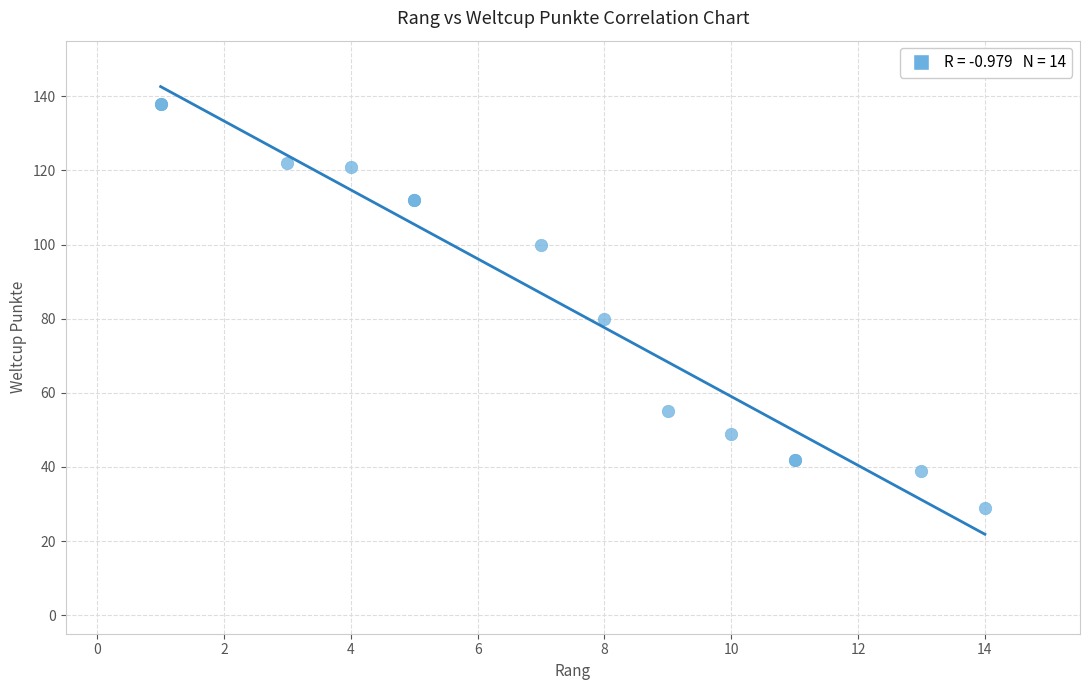

What Y value in the scatter plot is closest to 83?

80